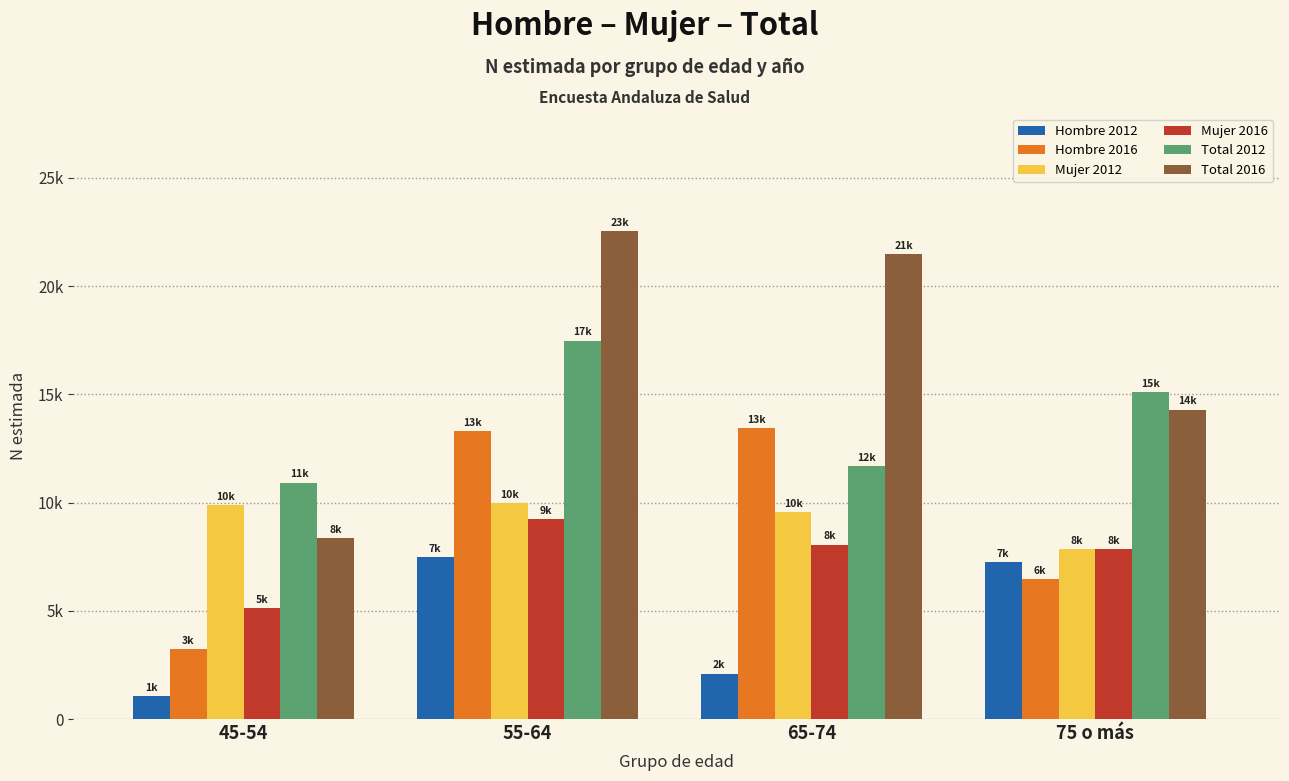

What position from the left is 55-64?

2